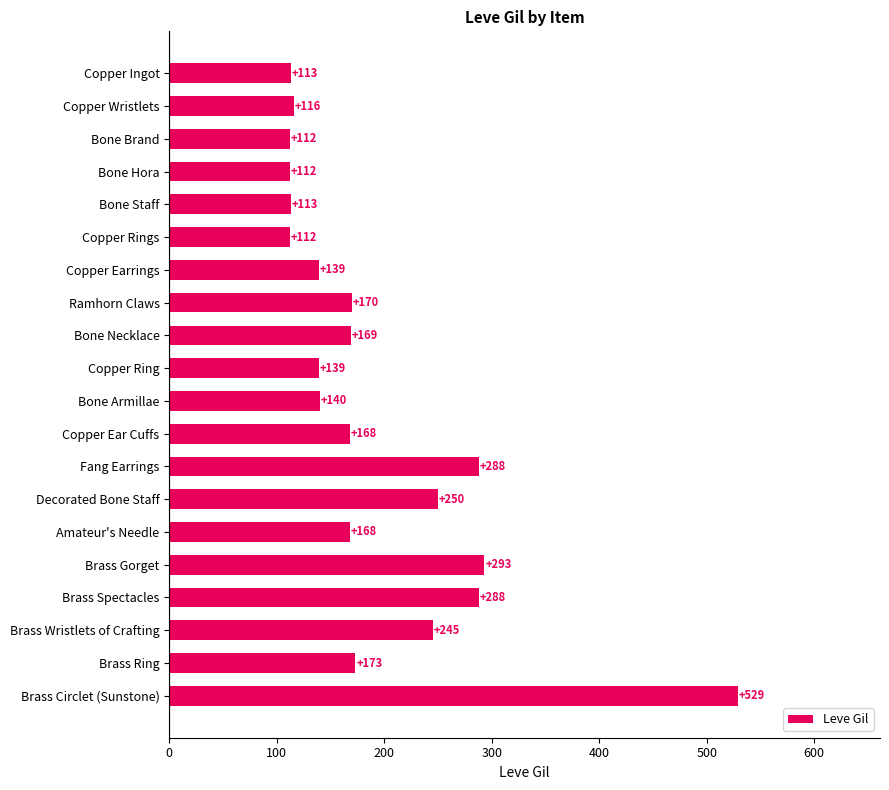

The value at Bone Necklace is 169. True or false?

True